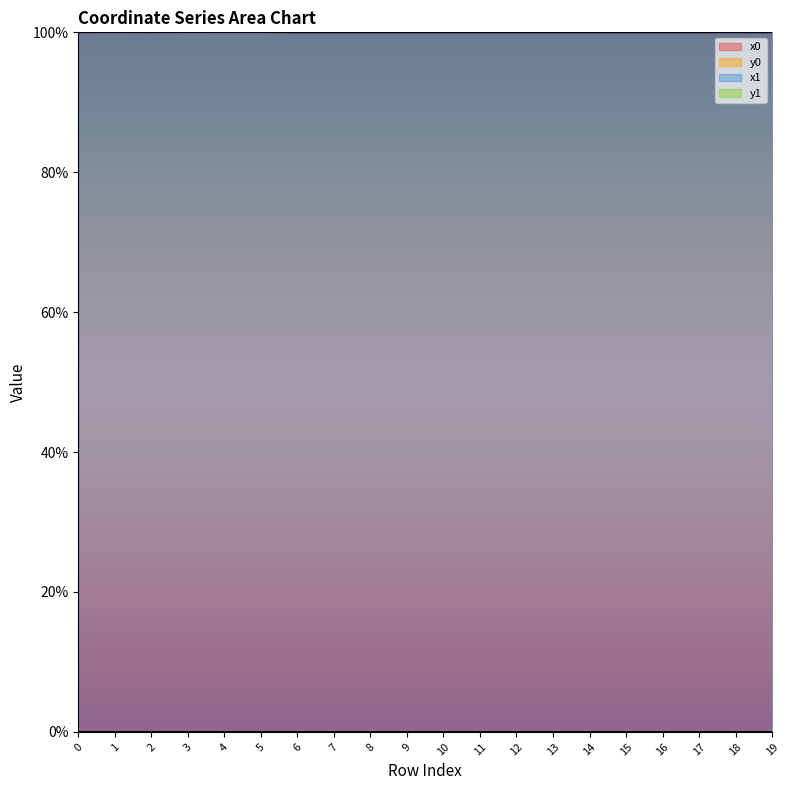

At which category does x1 reach its first local peak?

3